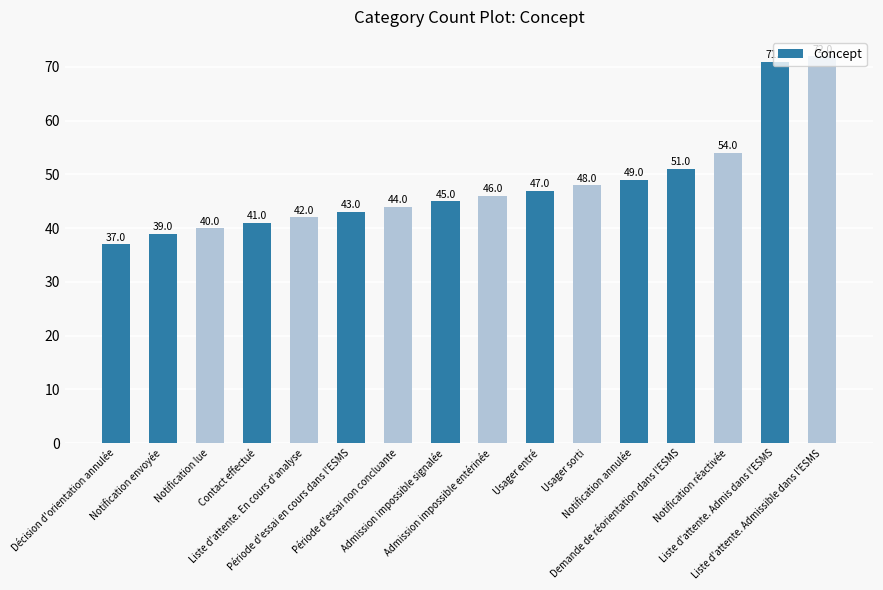

The chart shows a value of 48 at Usager sorti. True or false?

True